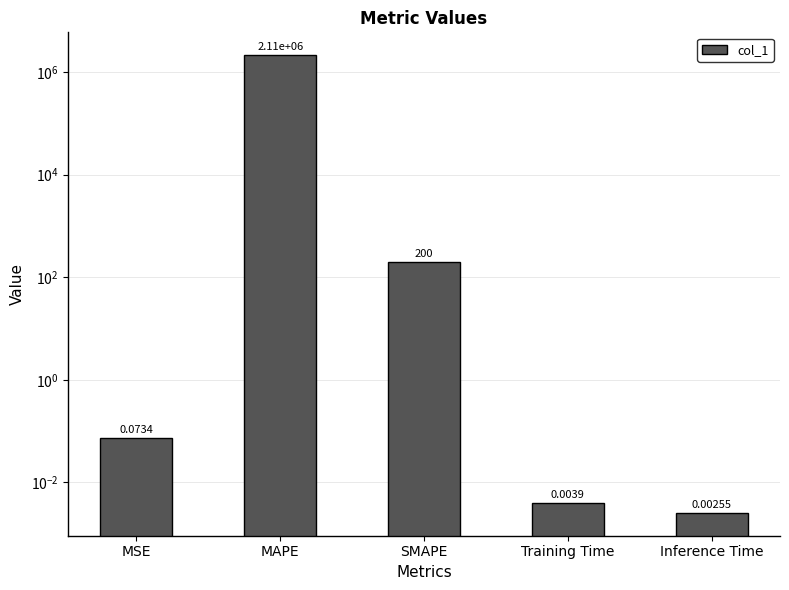

What is the label of the 4th bar from the right?

MAPE